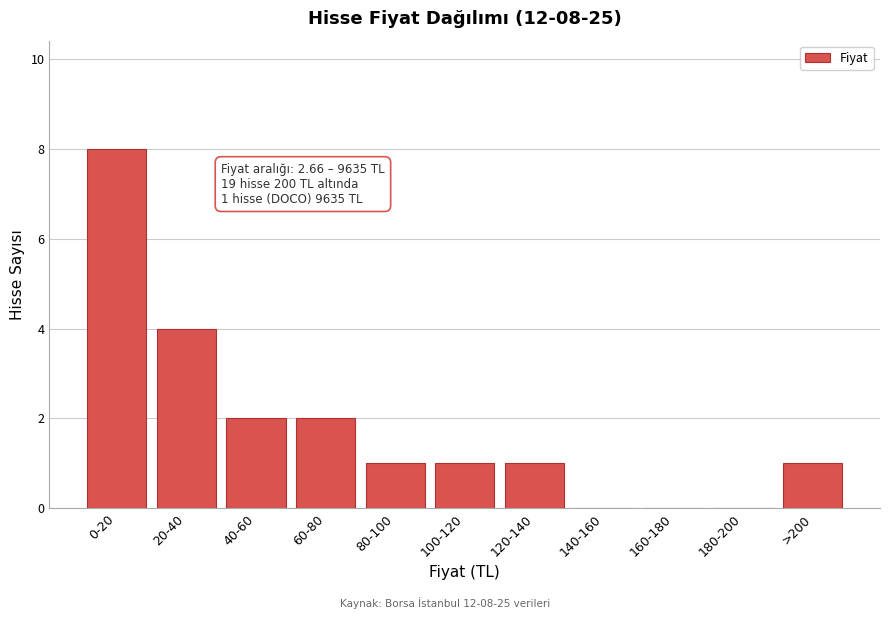

Reading left to right, list all the values displayed in this chart.

0-20=8	20-40=4	40-60=2	60-80=2	80-100=1	100-120=1	120-140=1	140-160=0	160-180=0	180-200=0	>200=1